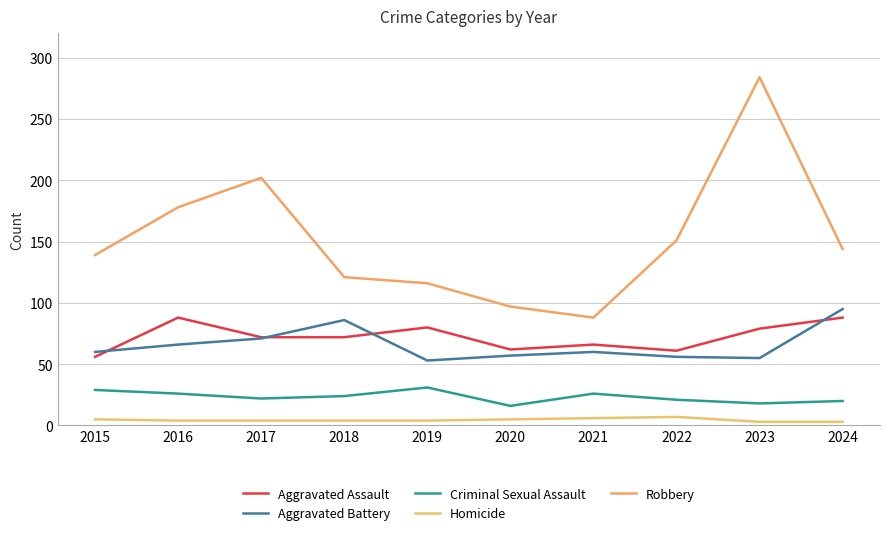

True or false: Aggravated Assault has a value of 88 at 2024.

True